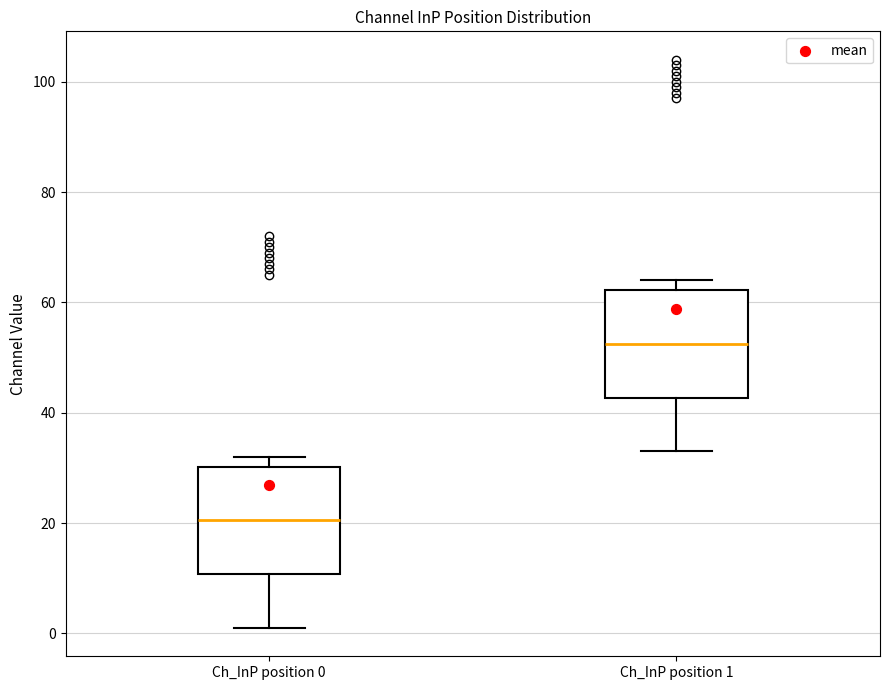

Where does the median line of the box for Ch_InP position 1 sit on the y-axis? The values are not printed on the chart, so give them approximately, as read against the axis.

52